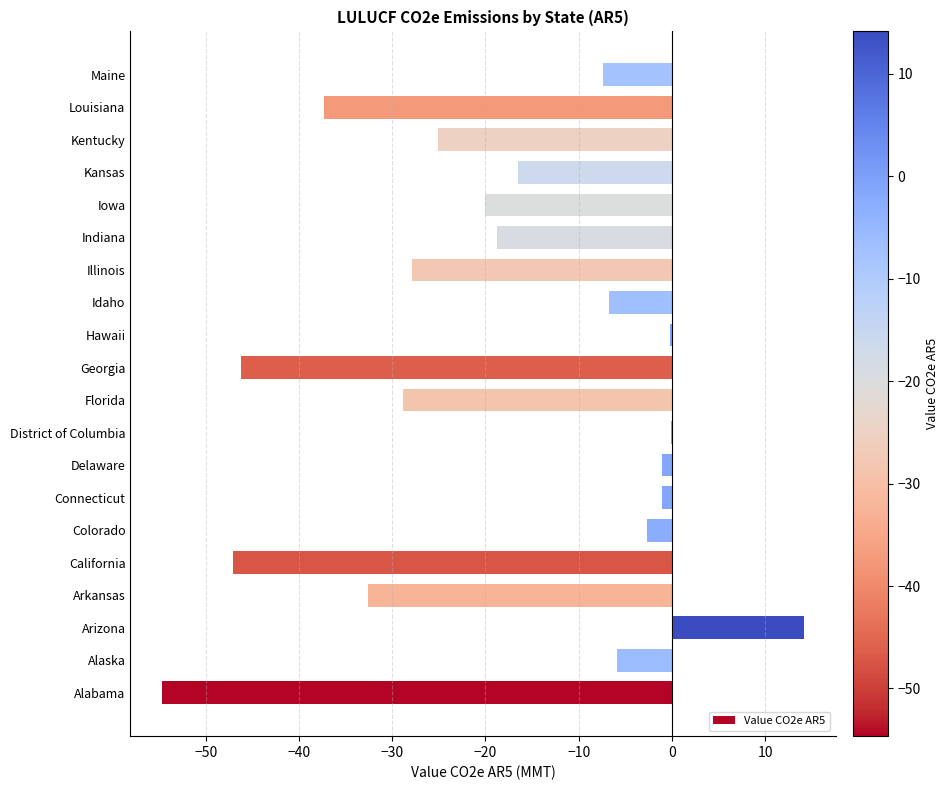

What is the sum of all values?

-366.1